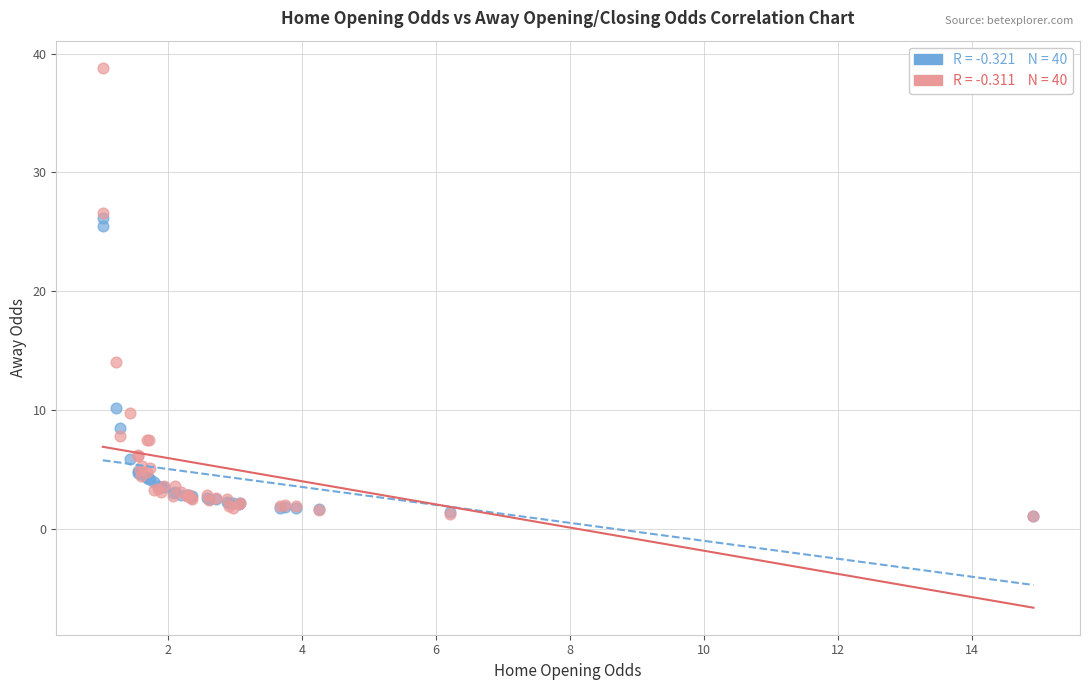

Across all series, what Y value is closest to 19?

14.1